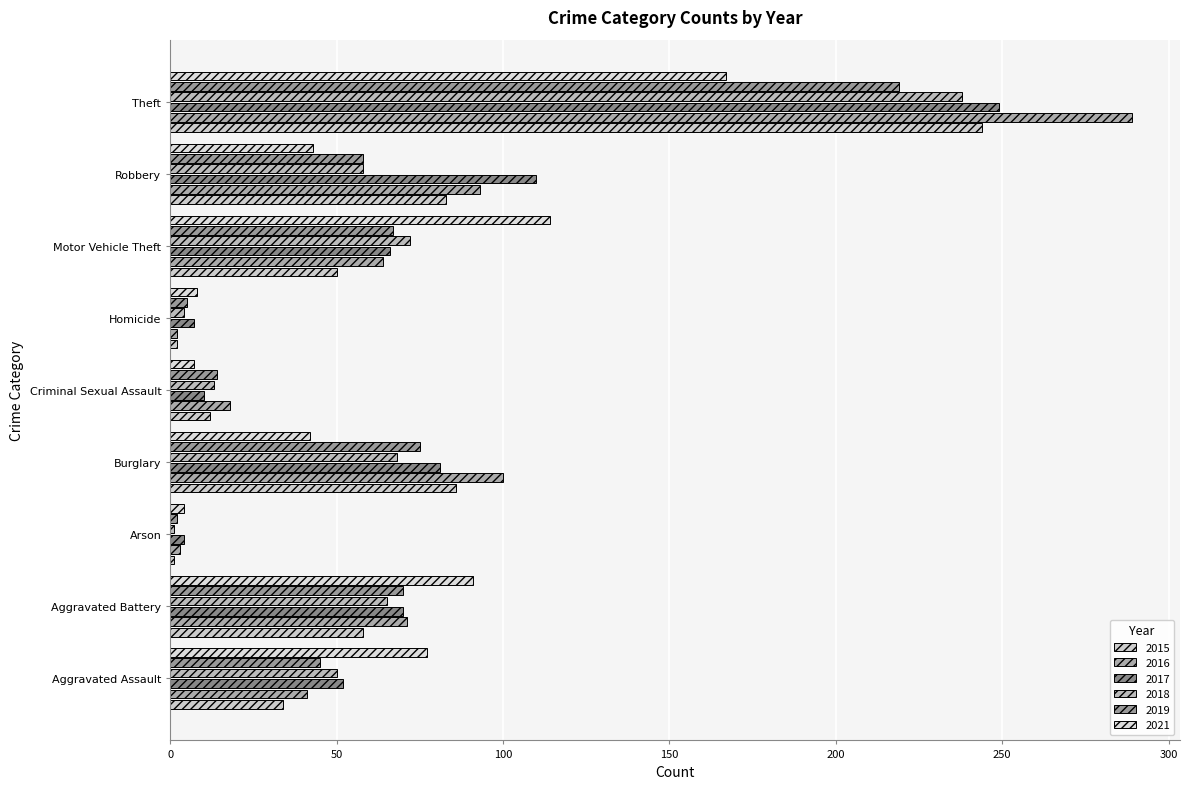

Reading left to right, extract all data points from this chart.

2015: 34	58	1	86	12	2	50	83	244
2016: 41	71	3	100	18	2	64	93	289
2017: 52	70	4	81	10	7	66	110	249
2018: 50	65	1	68	13	4	72	58	238
2019: 45	70	2	75	14	5	67	58	219
2021: 77	91	4	42	7	8	114	43	167